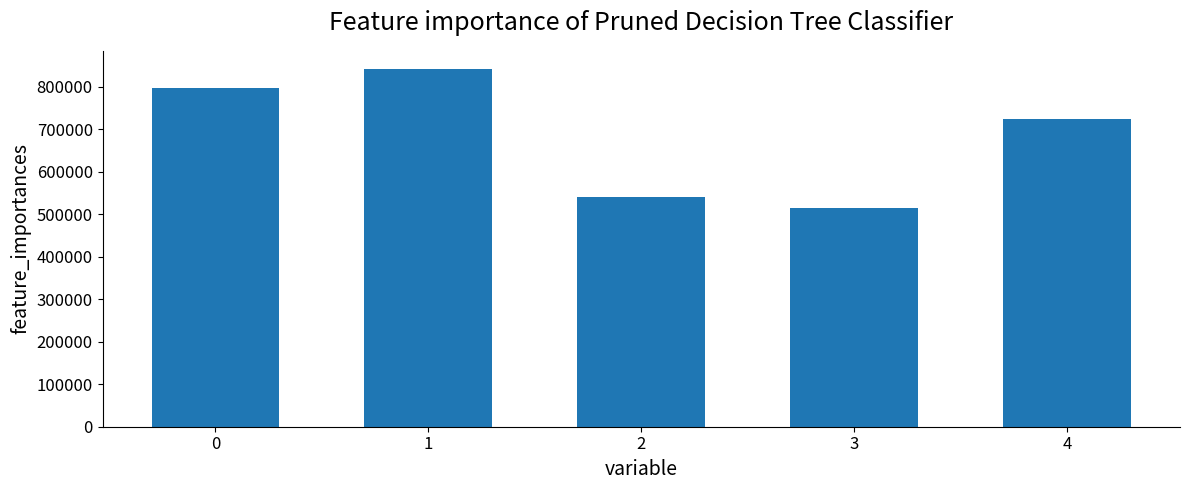

Is it true that the value at 4 is 723913?

True